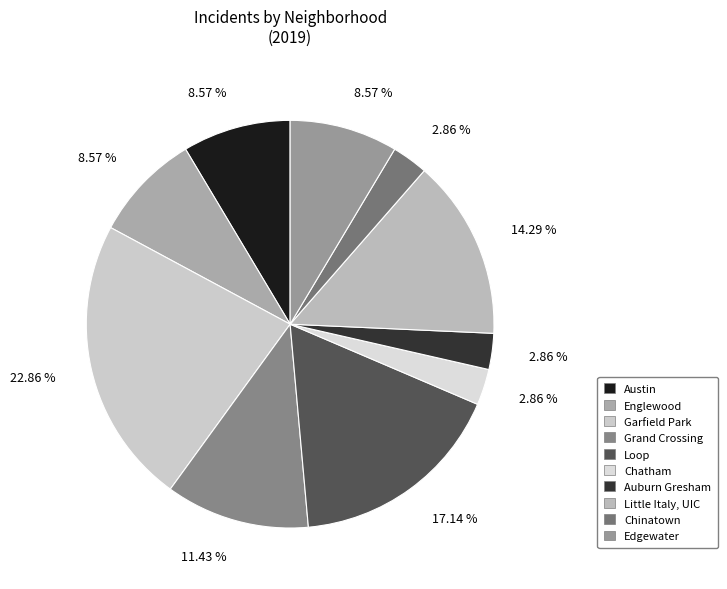

How many slices are in this pie chart?

10